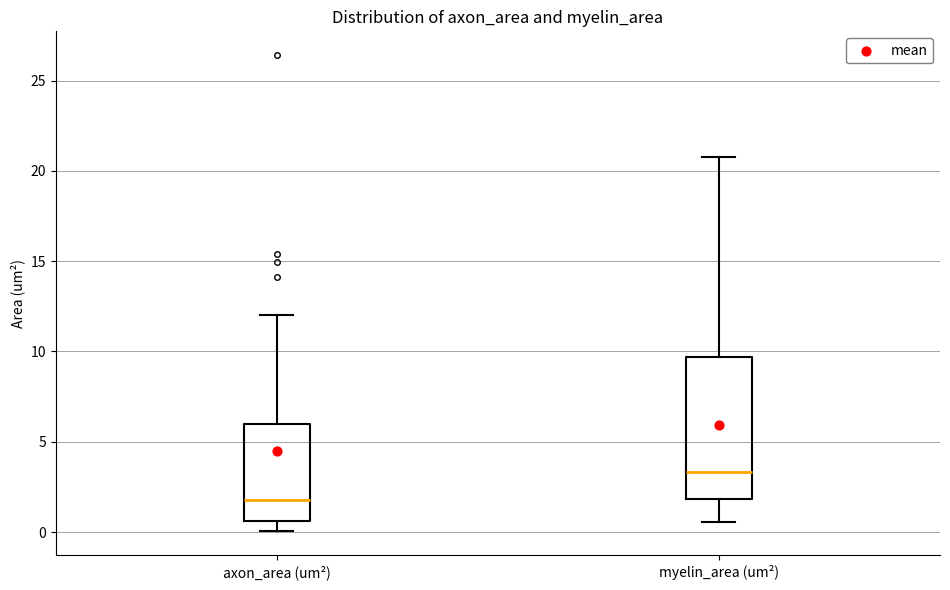

Which box's median line is the lowest?

axon_area (um²)